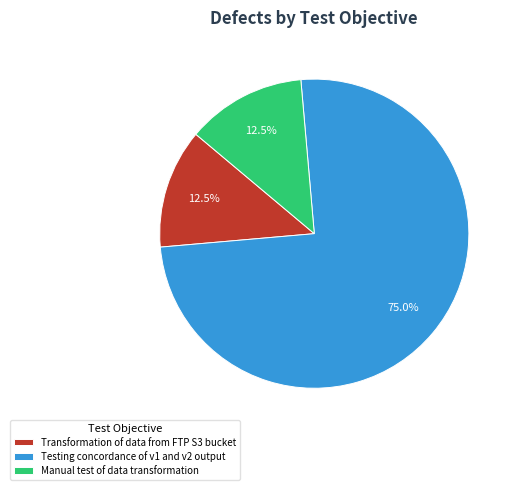

Combined, what portion of the pie is Manual test of data transformation and Testing concordance of v1 and v2 output?

87.5%